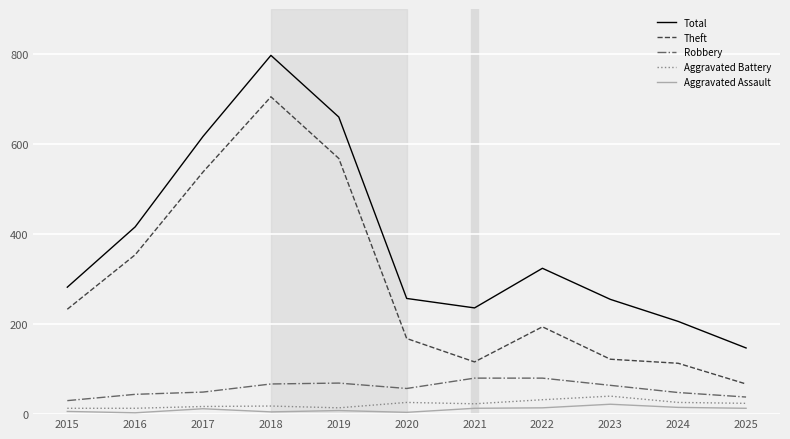

True or false: Theft and Aggravated Battery intersect in this chart.

False